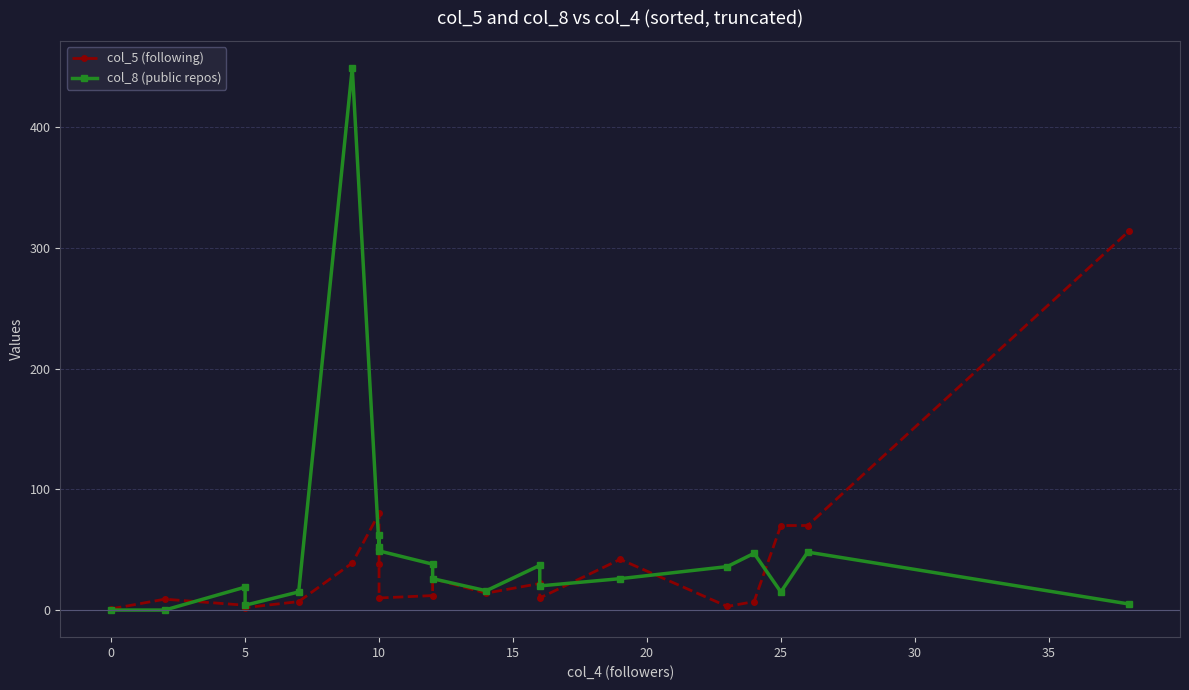

How many times do col_8 (public repos) and col_5 (following) cross each other?

6